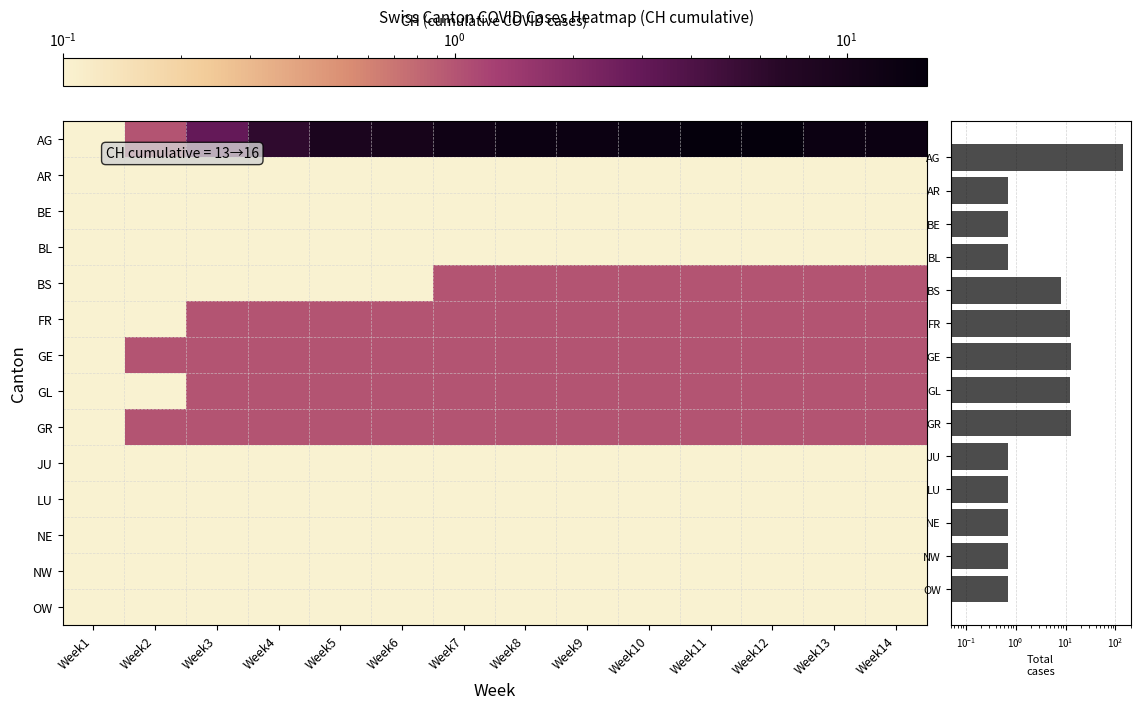

List the series in order of their peak value, highest first.

Canton total cases, AG, BS, FR, GE, GL, GR, AR, BE, BL, JU, LU, NE, NW, OW